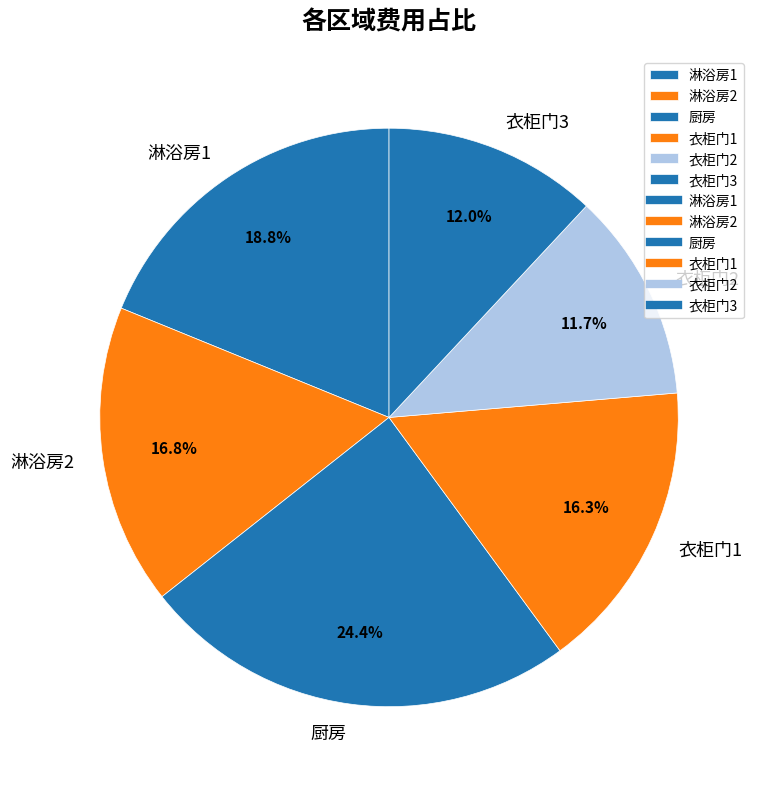

Does 衣柜门2 account for over 50% of the chart?

No